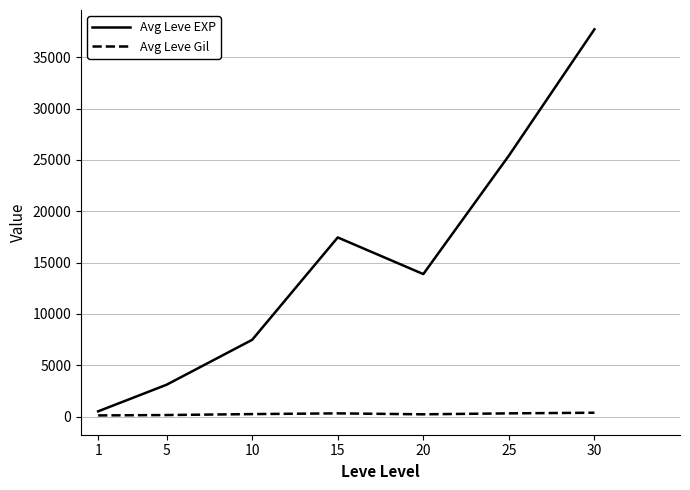

What is the greatest value displayed?

37715.0